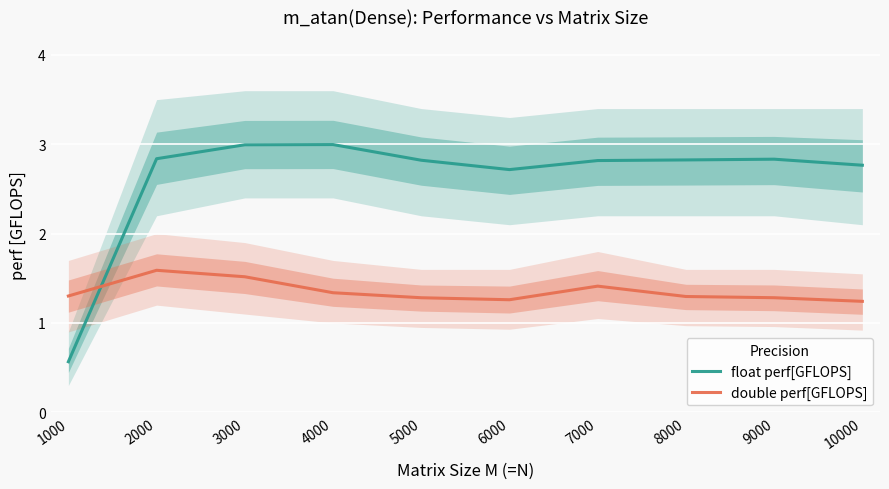

Reading right to left, what are all the values shown in this chart?

float perf[GFLOPS]: 2.8	2.8	2.8	2.8	2.7	2.8	3.0	3.0	2.8	0.6
double perf[GFLOPS]: 1.2	1.3	1.3	1.4	1.3	1.3	1.3	1.5	1.6	1.3